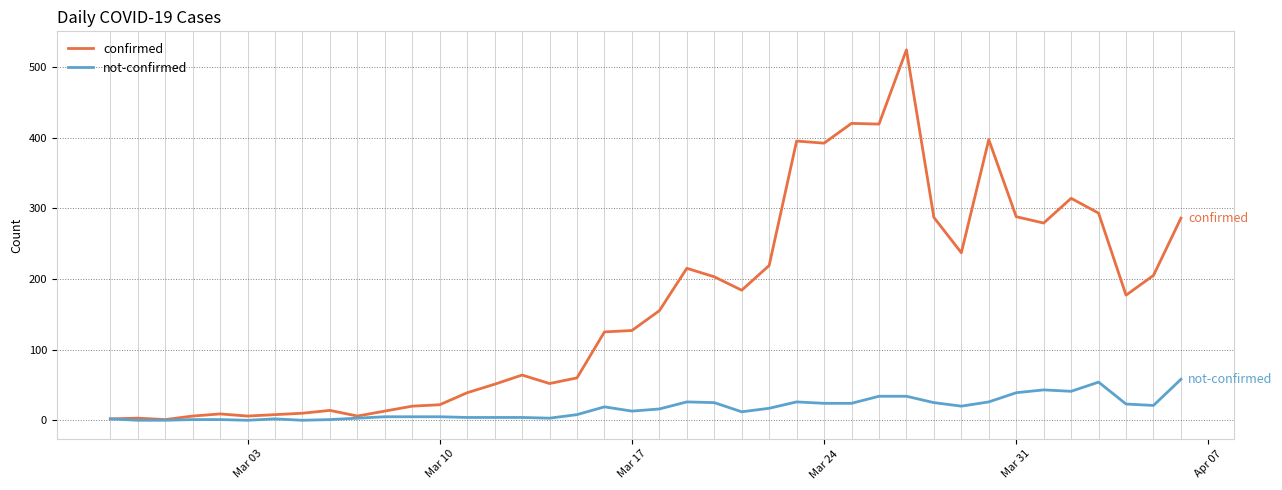

Which series has the largest total across all categories?

confirmed